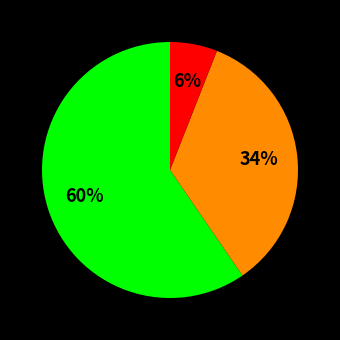

Is there any slice that represents more than half of the pie?

Yes